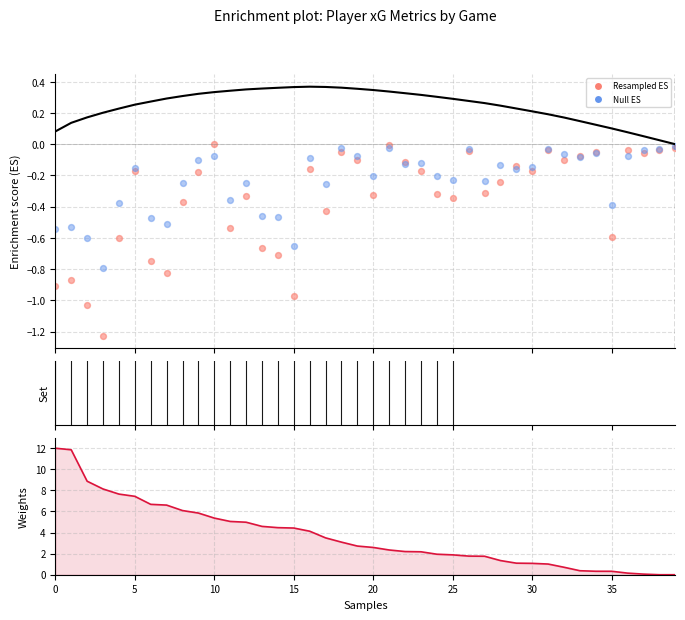

Which series has the largest Y range (max minus min)?

xGBuildup weights